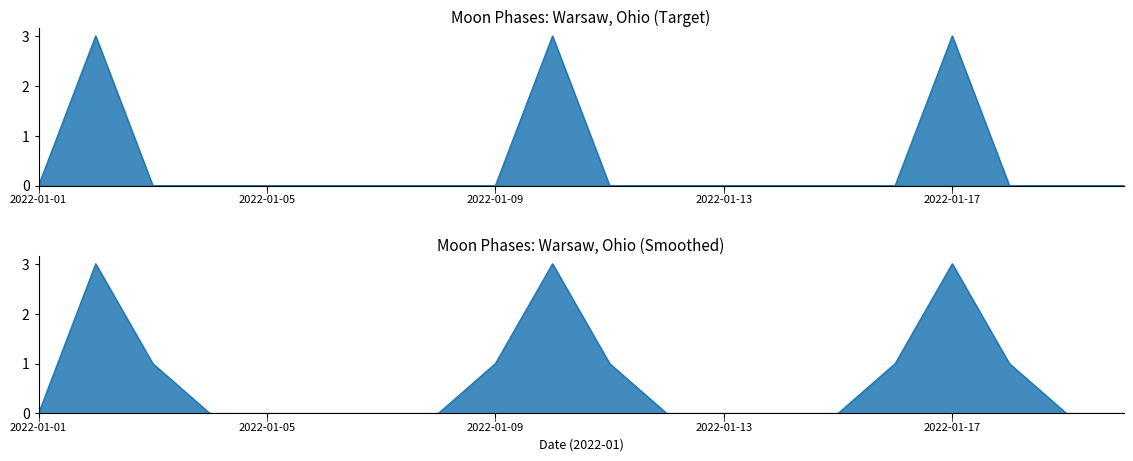

What is the difference between the maximum and minimum values in the Moon Phases series?

3